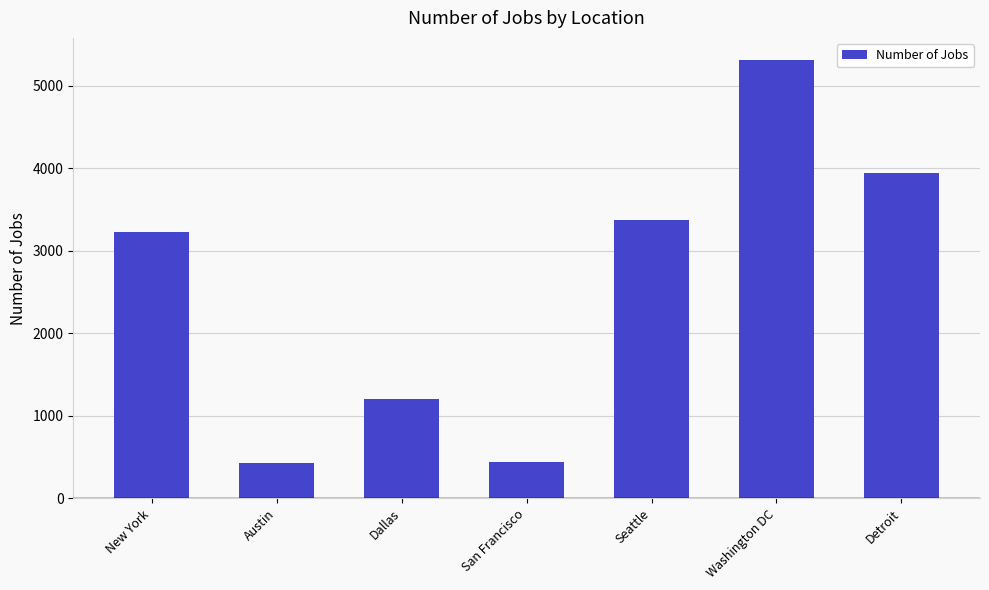

How many bars are there in total?

7